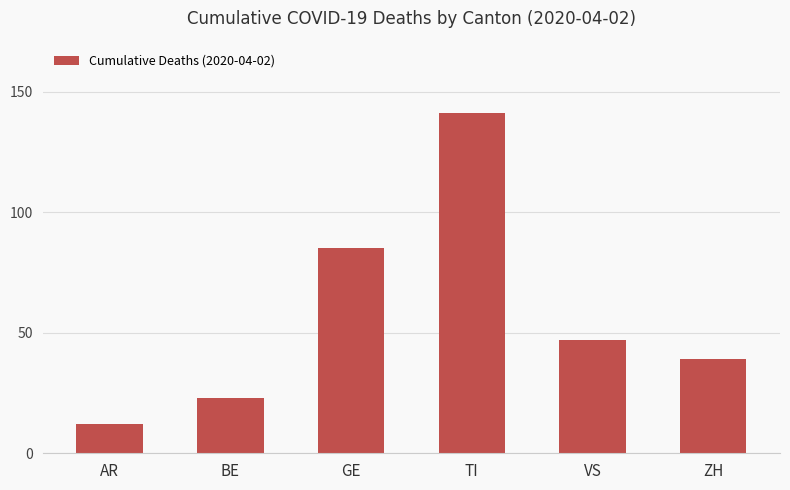

Are the bars grouped side by side (vs. stacked)?

No